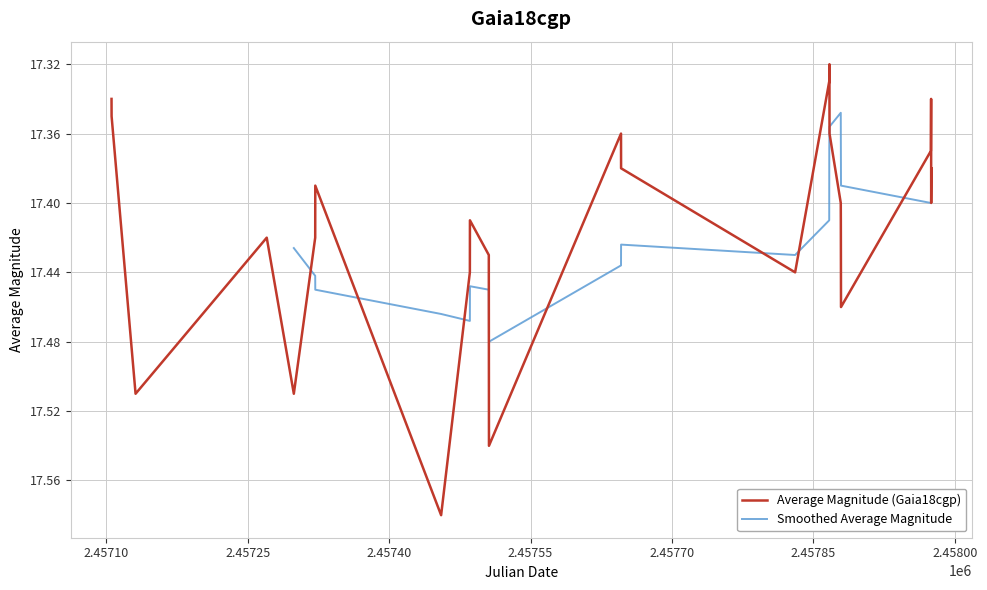

What is the sum of all values?

452.6